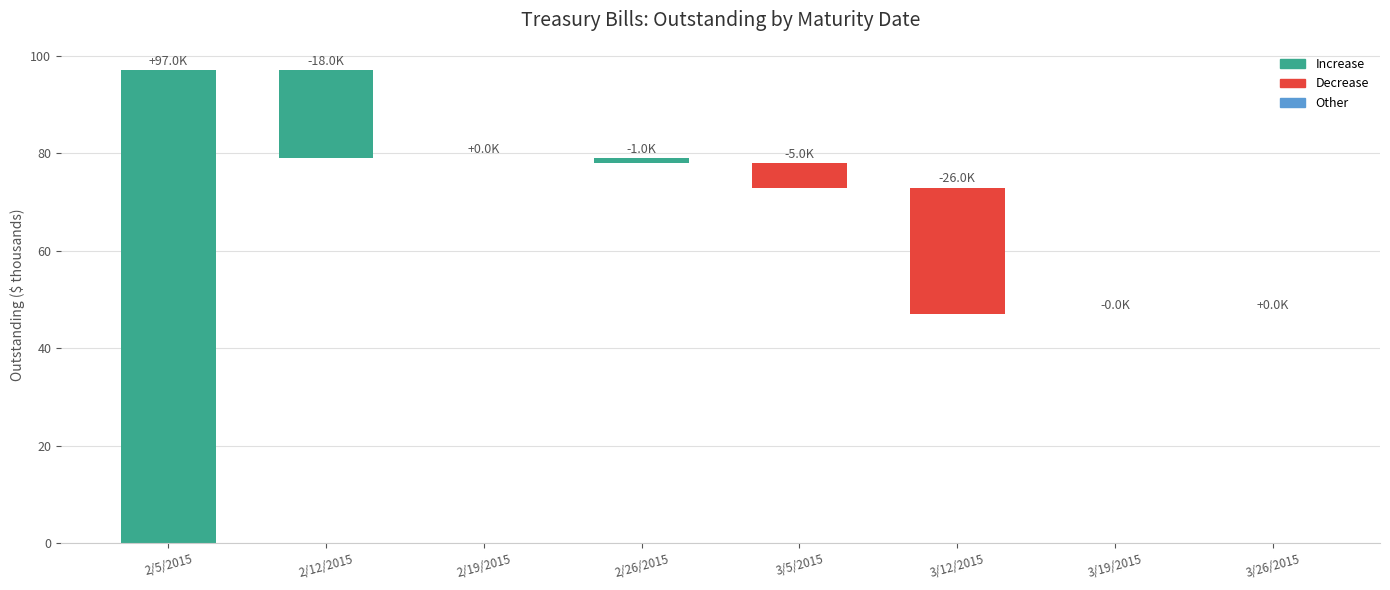

Approximately how many times larger is the value at 2/5/2015 compared to 2/12/2015?

5.4